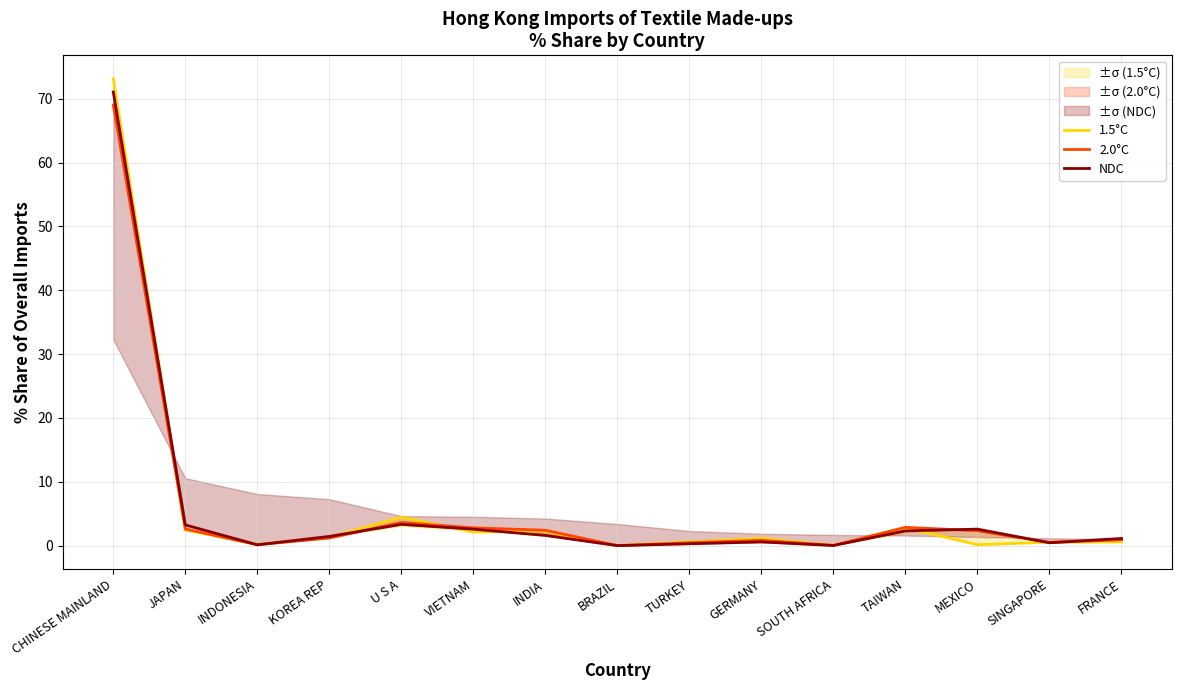

Which series has the largest total across all categories?

1.5°C